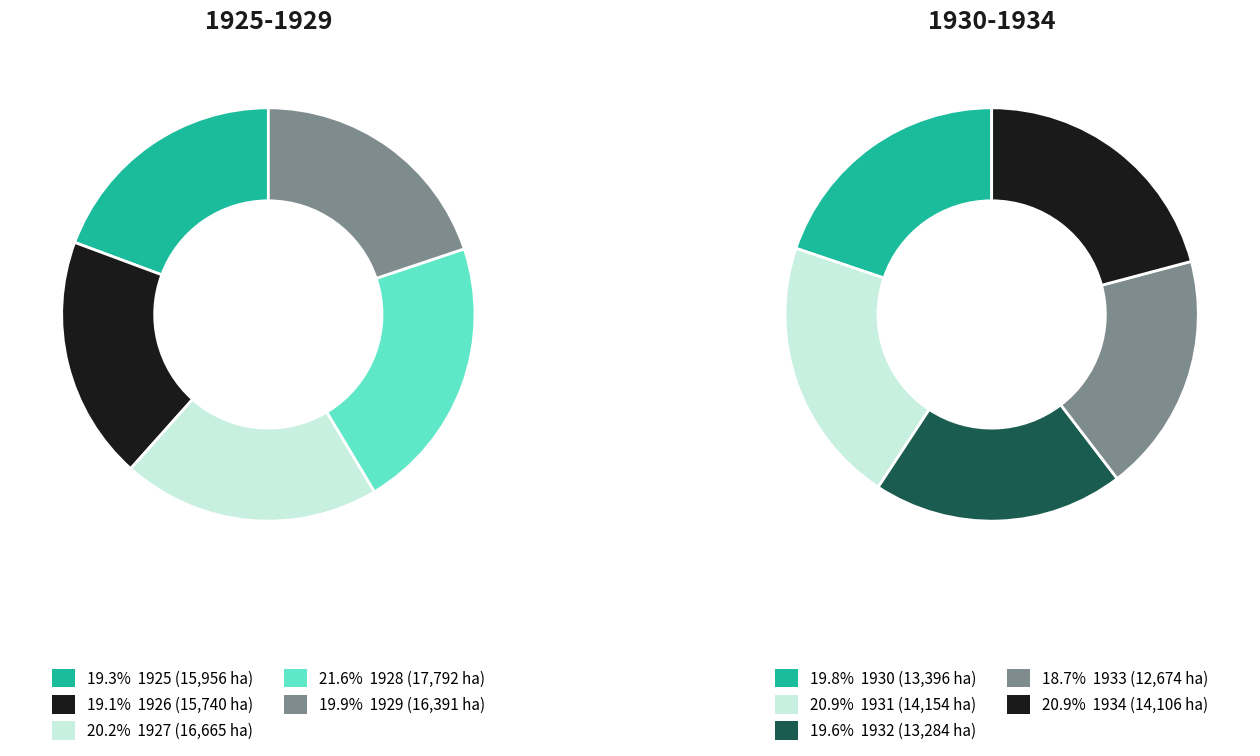

Between 1 and 4, which series saw the biggest shift?

1925-1929